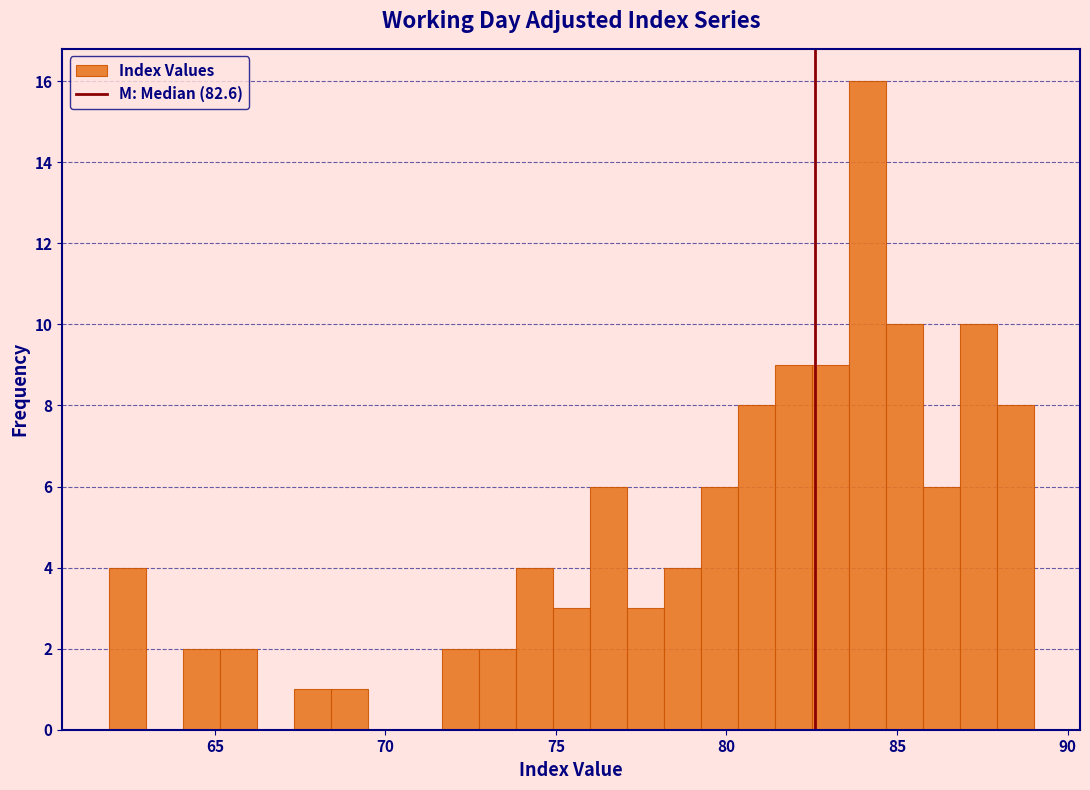

Read against the x-axis, roughly where is the centre of the tallest bar?

84.0